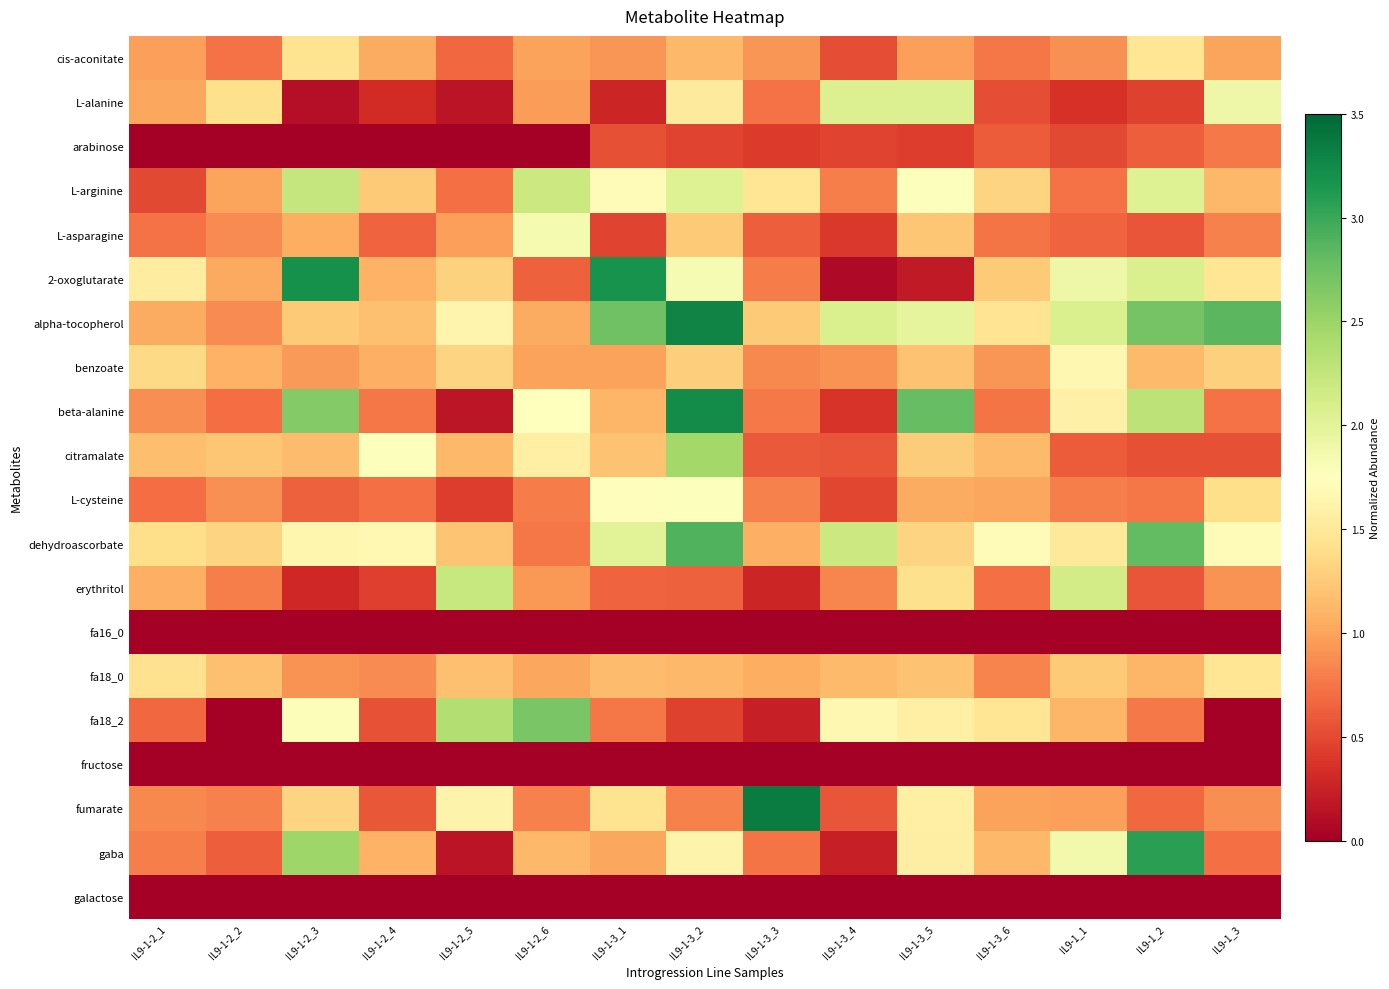

What is the maximum value shown in the chart?

3.3